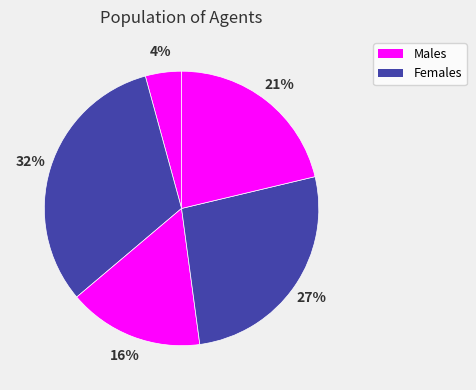

Count the number of slices in the pie.

5